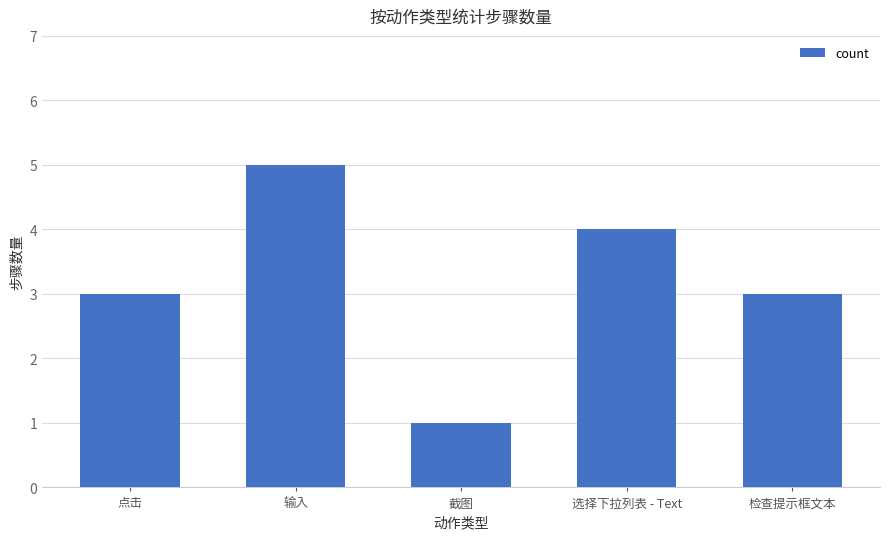

Reading left to right, transcribe all the data shown in this chart.

点击=3	输入=5	截图=1	选择下拉列表 - Text=4	检查提示框文本=3